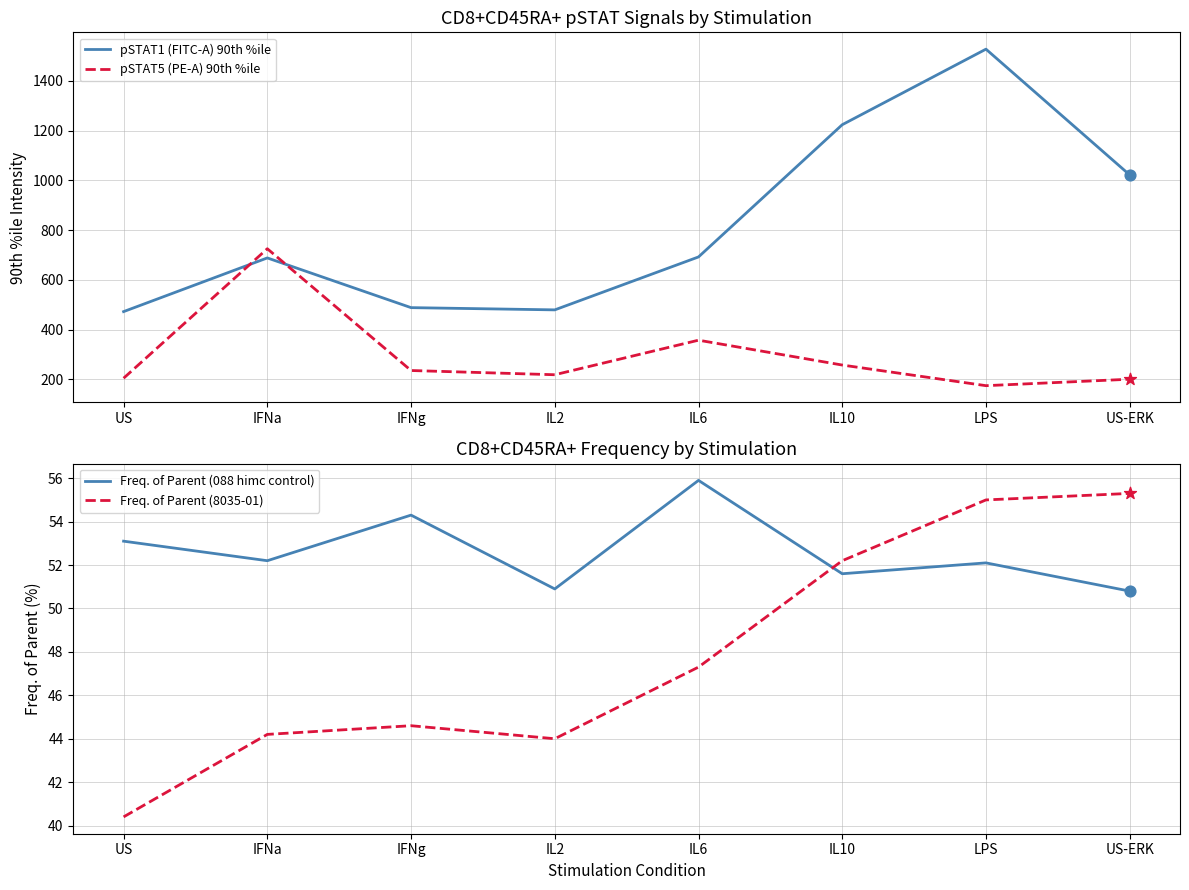

Which series has the largest total across all categories?

pSTAT1 (FITC-A) 90th %ile